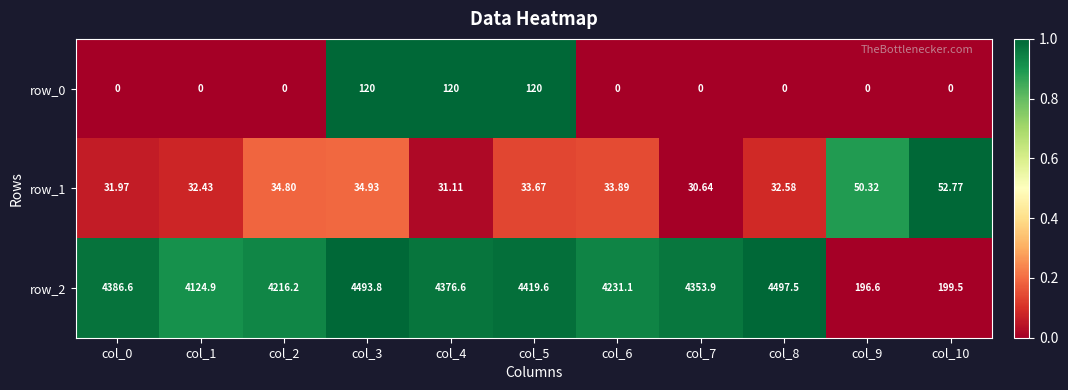

What is the difference between the maximum and minimum values in the row_2 series?

4300.9